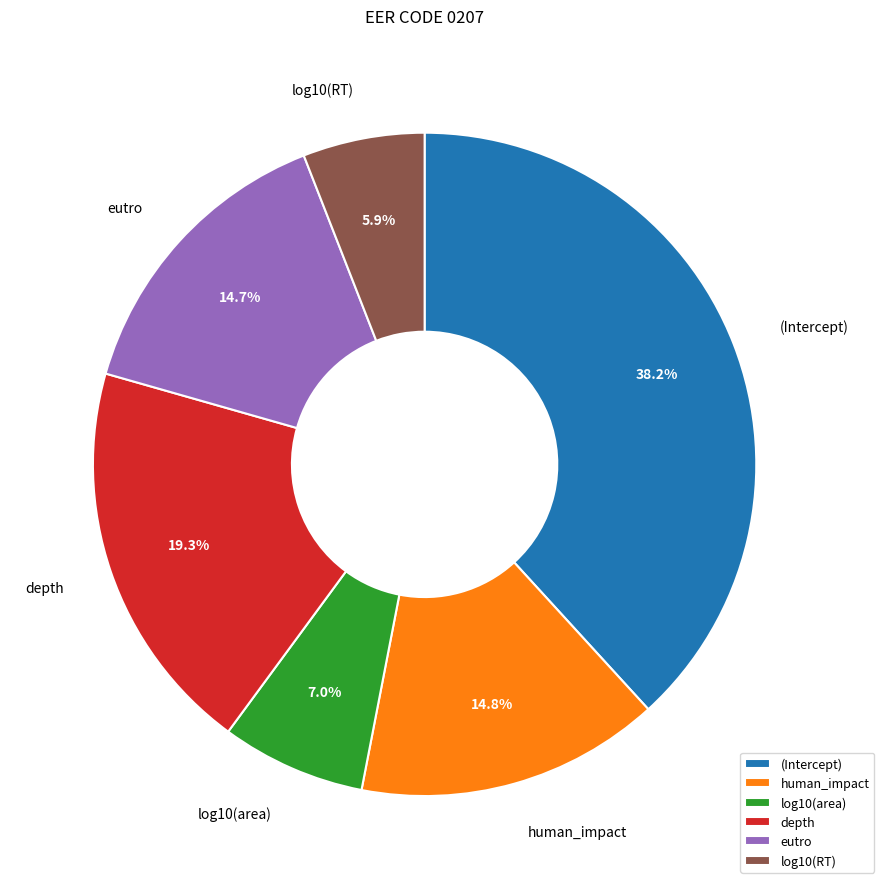

Count the number of slices in the pie.

6